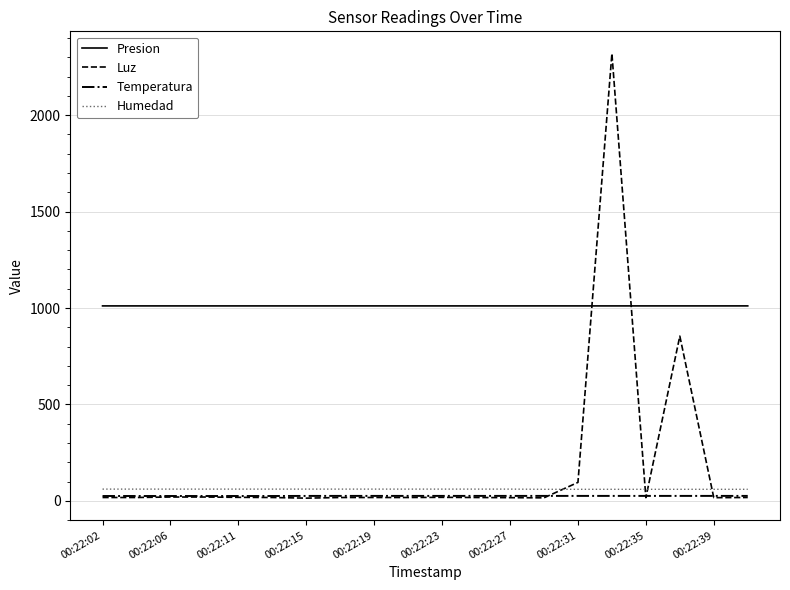

Does the chart have visible grid lines?

Yes